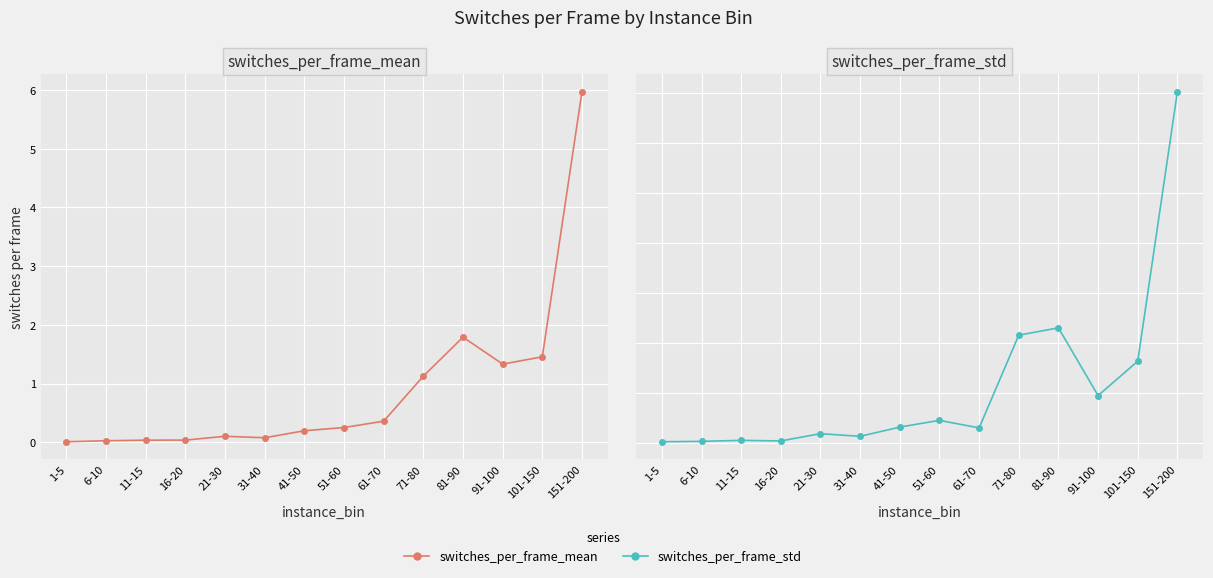

The value of switches_per_frame_std at 31-40 is 0.1. True or false?

True